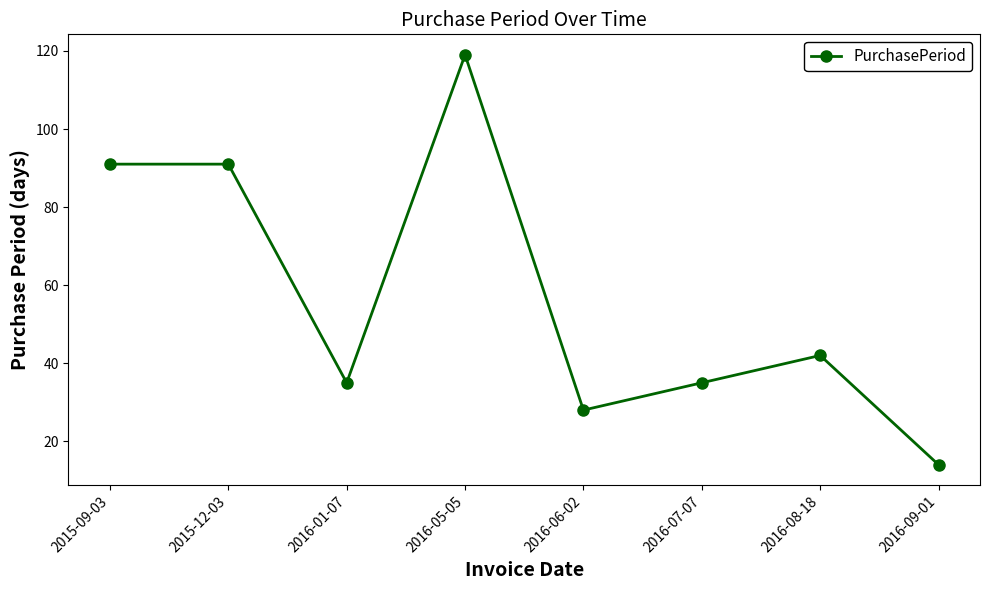

Where is the first local minimum?

2016-01-07